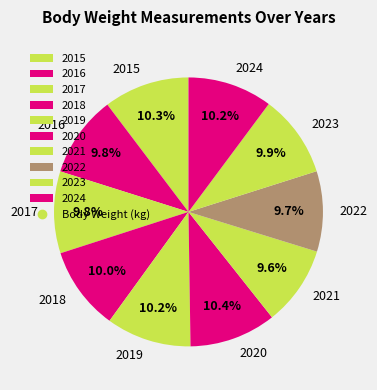

Is the sum of 2017 and 2023 greater than half?

No